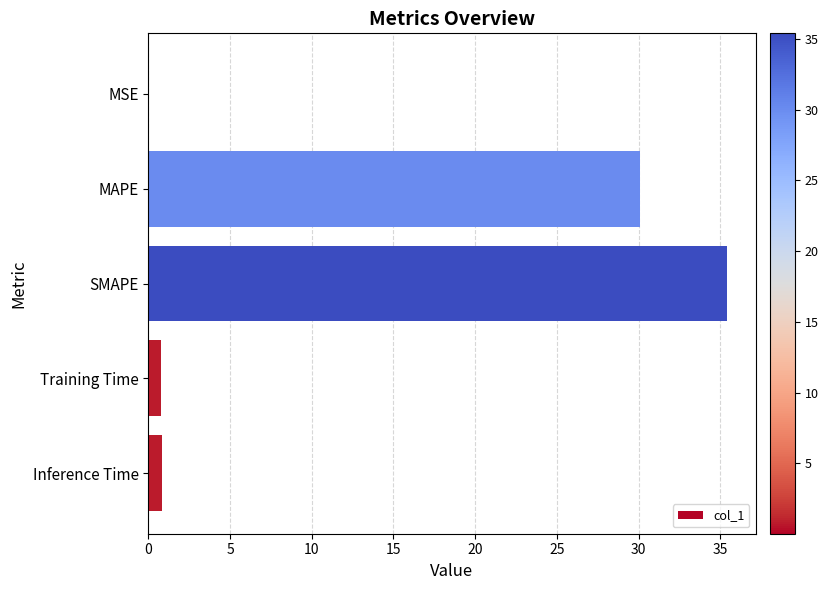

Approximately how many times larger is the value at MAPE compared to SMAPE?

0.8